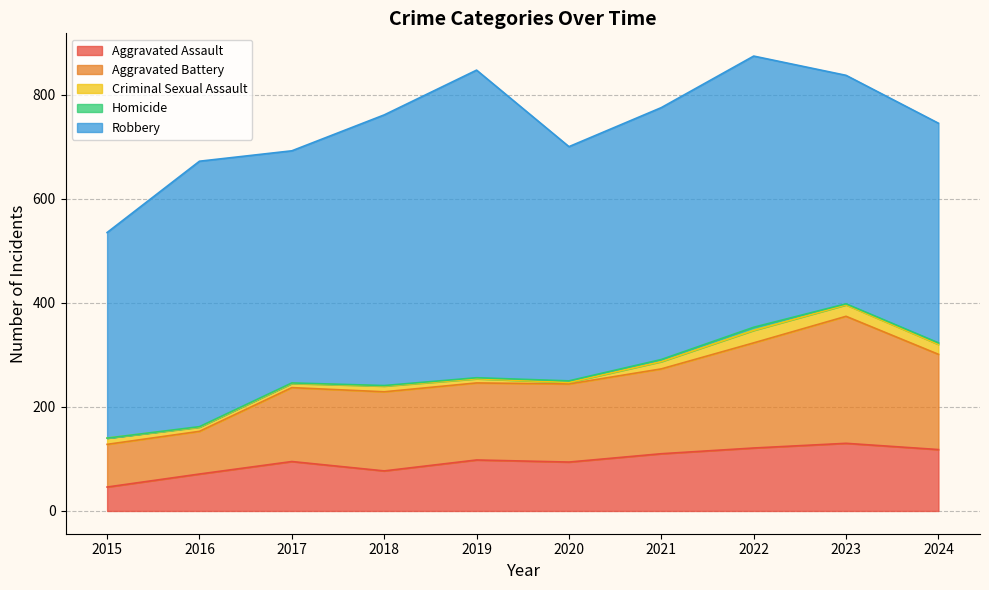

What is the approximate value of Homicide at 2018?

1